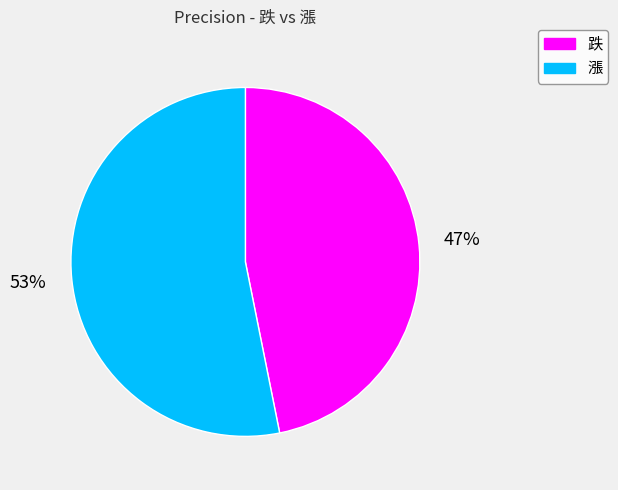

How many slices are in this pie chart?

2